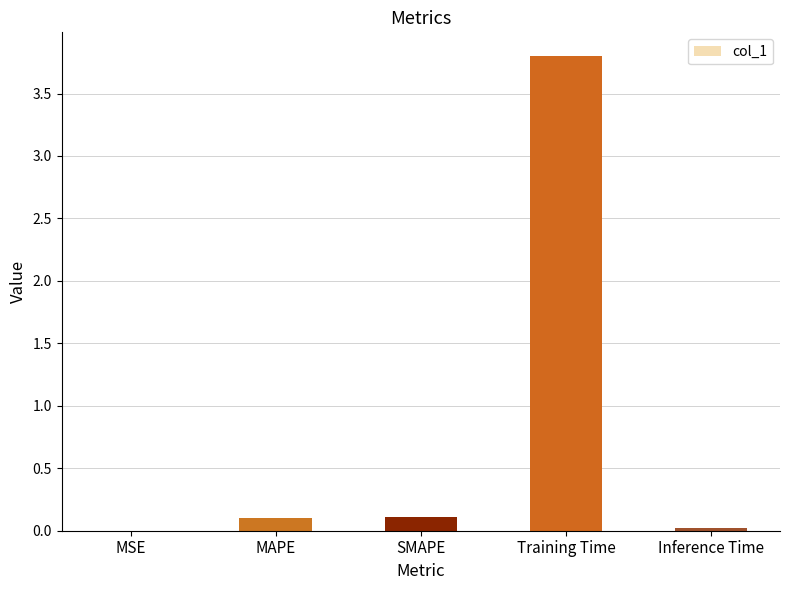

Is it true that the value at MSE is 0.0?

True